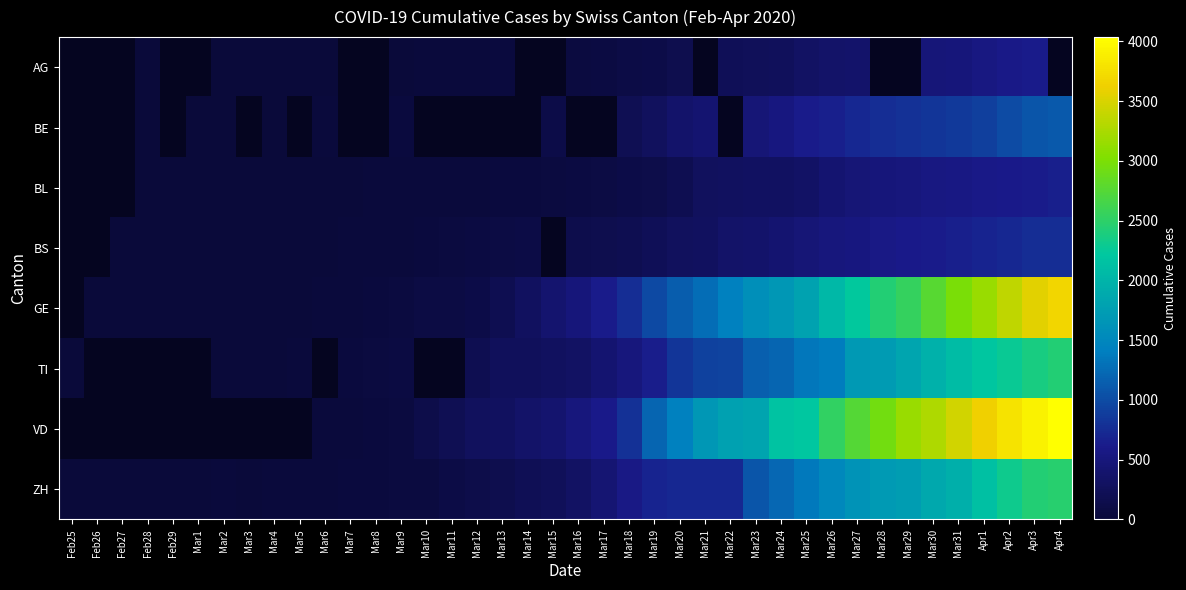

Which category has the highest value across all series?

Apr4